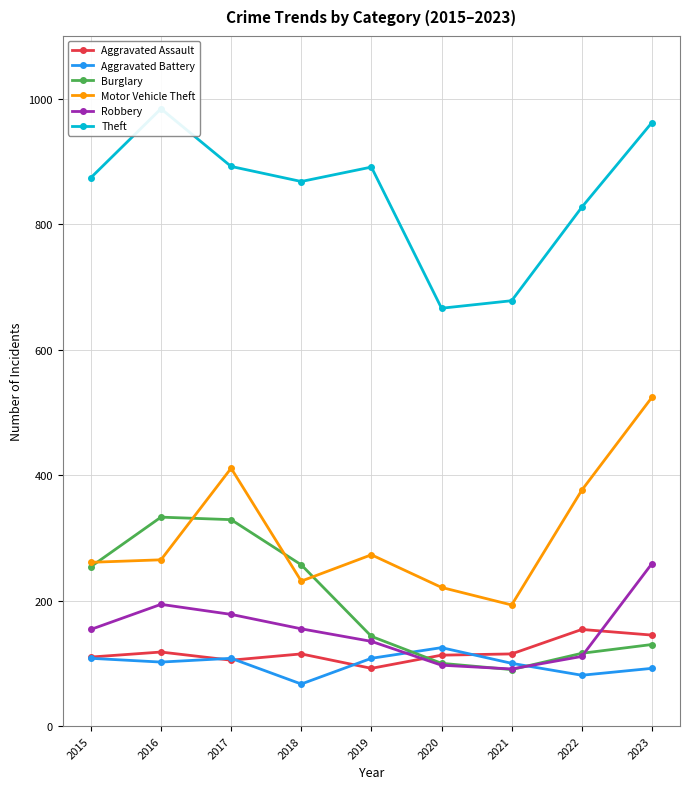

Reading left to right, list all the values displayed in this chart.

Aggravated Assault: 110	118	105	115	92	113	115	154	145
Aggravated Battery: 108	102	108	67	108	125	100	81	92
Burglary: 254	333	329	257	143	100	90	116	130
Motor Vehicle Theft: 261	265	411	231	273	221	193	376	524
Robbery: 154	194	178	155	135	97	91	111	259
Theft: 874	984	892	868	891	666	678	827	962